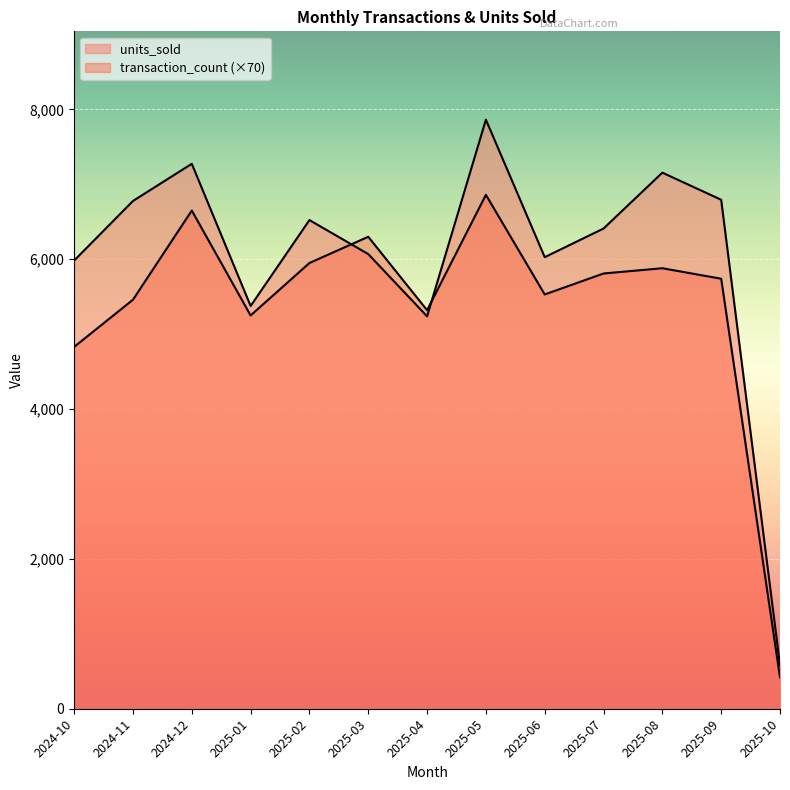

The value of transaction_count at 2025-01 is 8461. True or false?

False